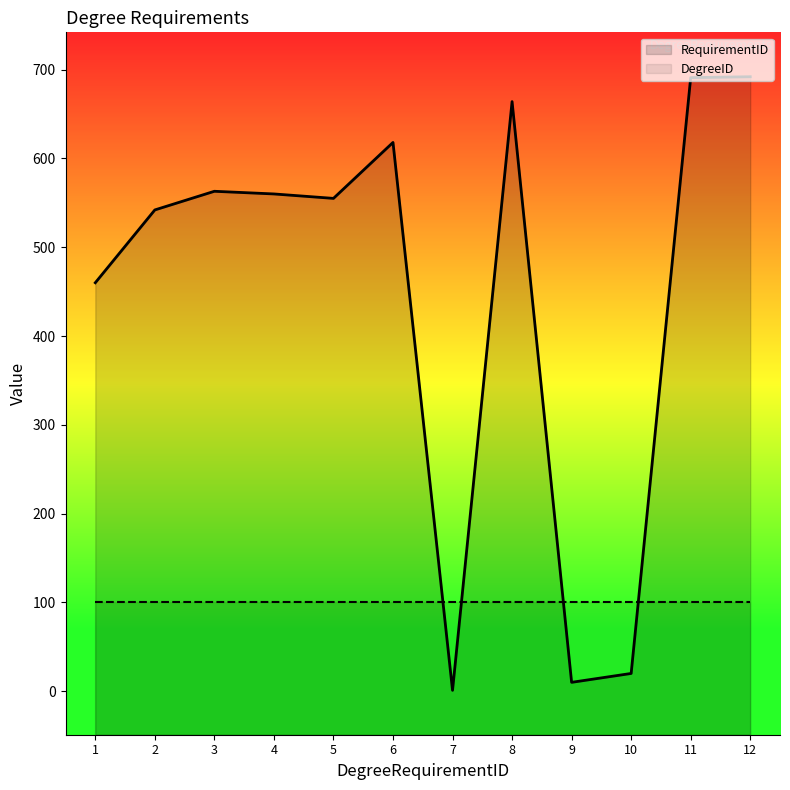

Does the chart have visible grid lines?

No